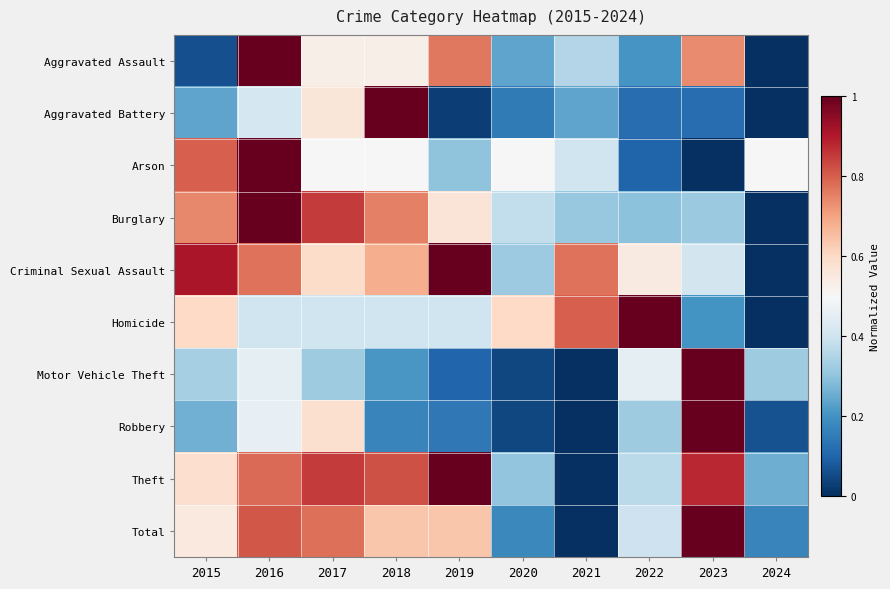

Rank the series at 2021 from highest to lowest value.

Homicide, Criminal Sexual Assault, Arson, Aggravated Assault, Burglary, Aggravated Battery, Motor Vehicle Theft, Robbery, Theft, Total